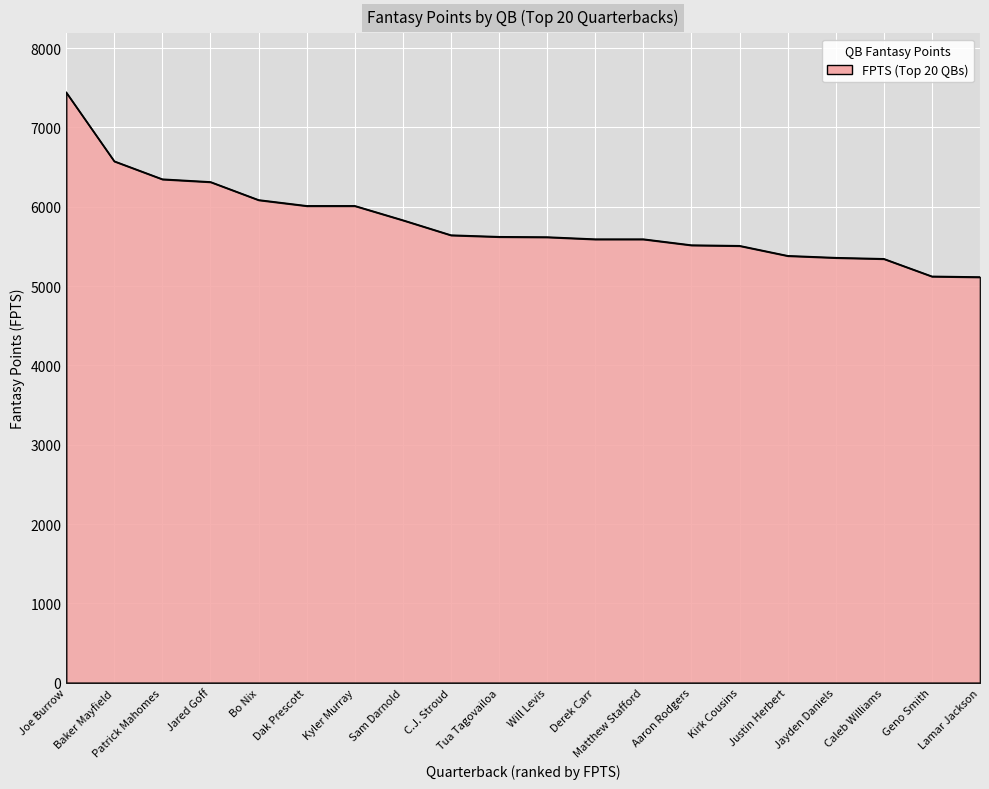

How many lines are shown in the chart?

1